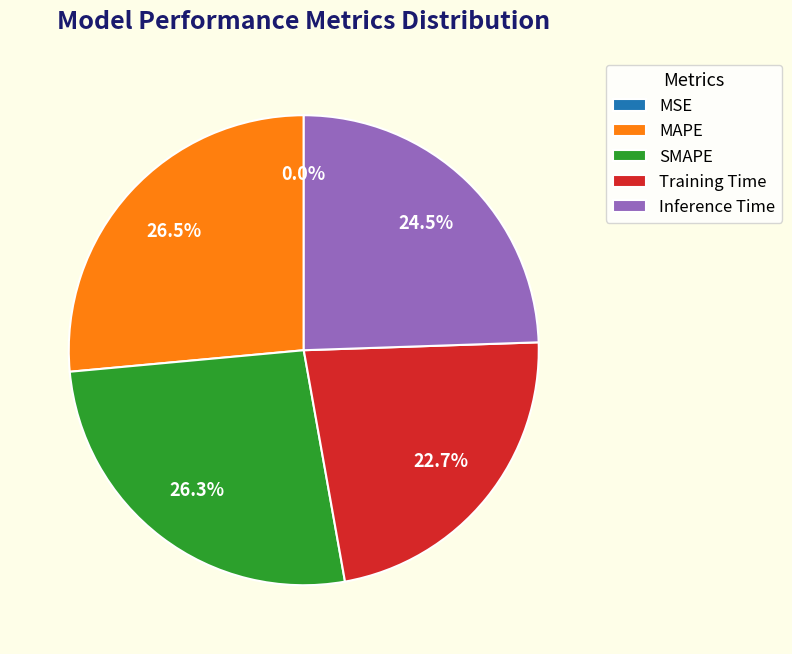

The SMAPE slice represents 26% of the pie. True or false?

True